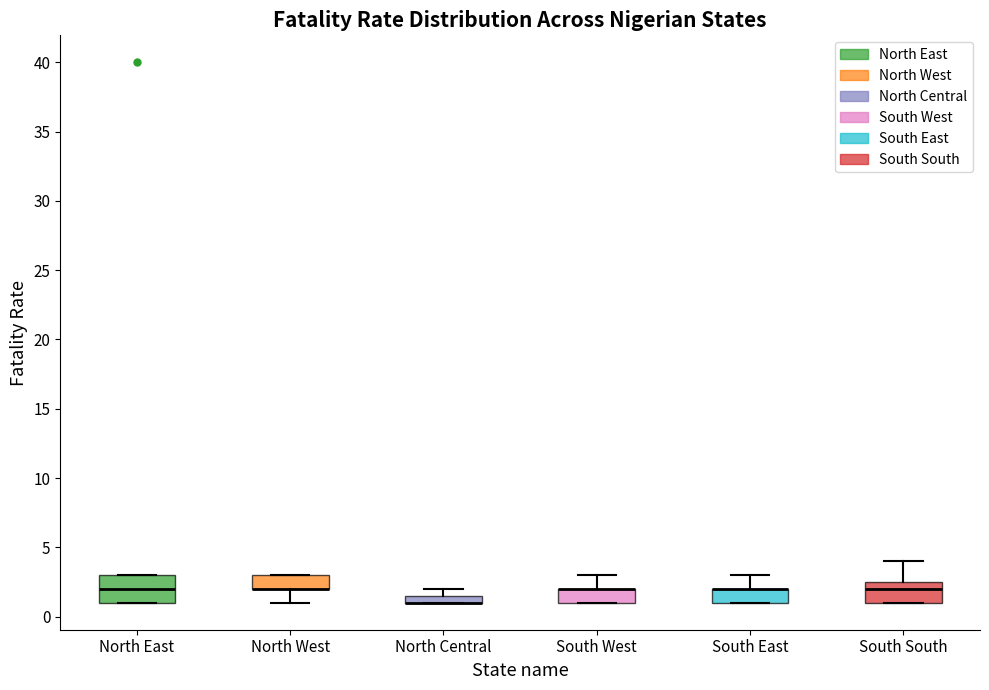

Which box is the tallest, from its lower edge to its upper edge?

North East